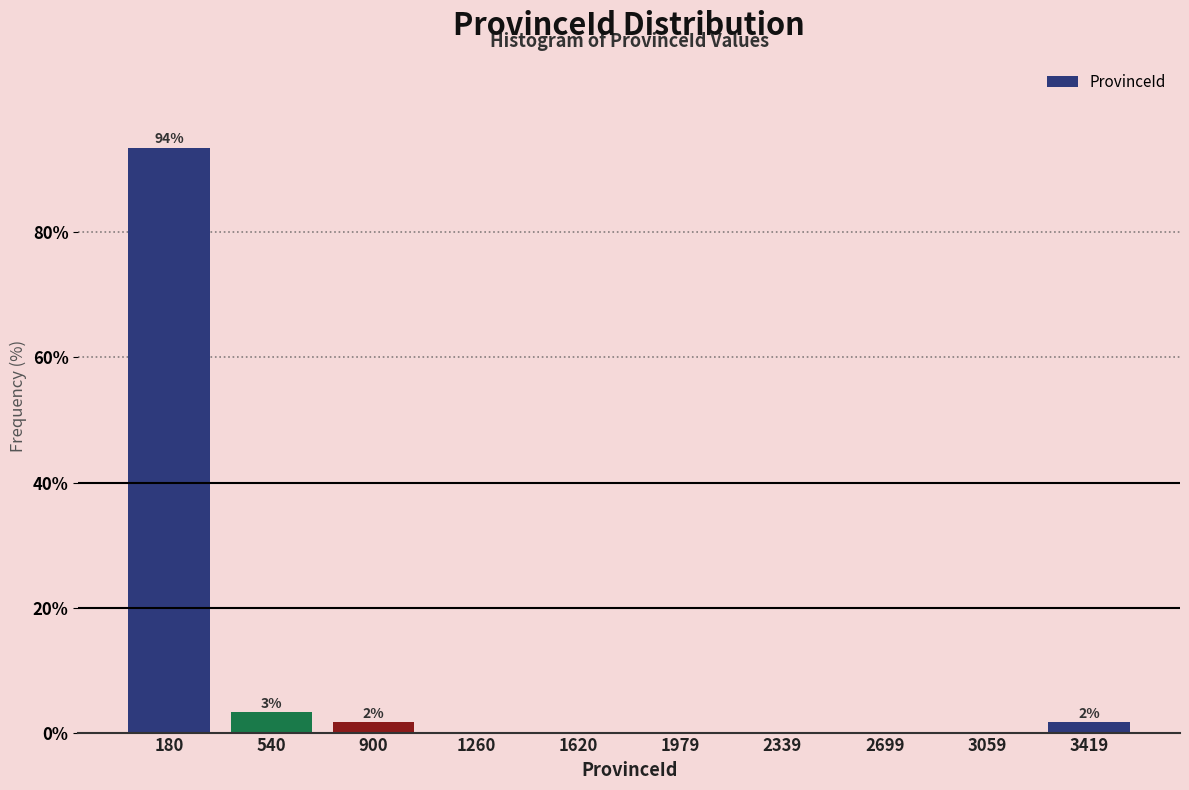

Over which range of the x-axis is the bar tallest?

0 to 350